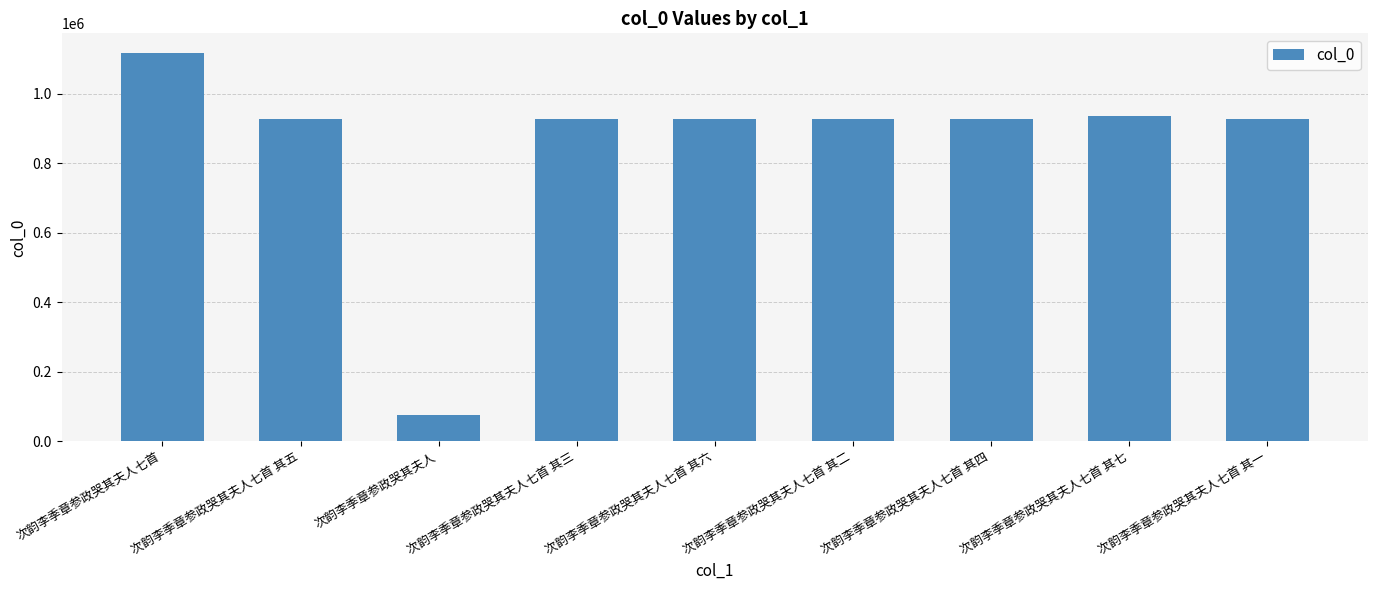

What value does the data have at 次韵李季章参政哭其夫人七首 其二, to the nearest 10?

928810